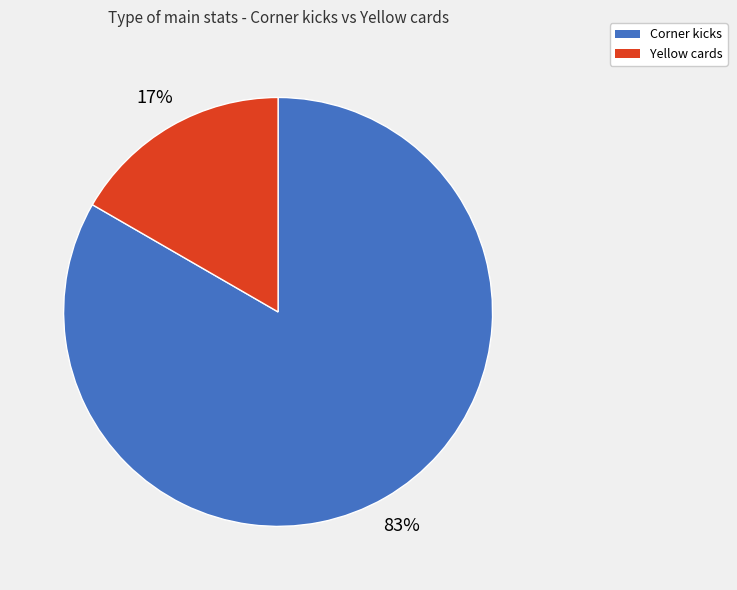

Count the number of slices in the pie.

2